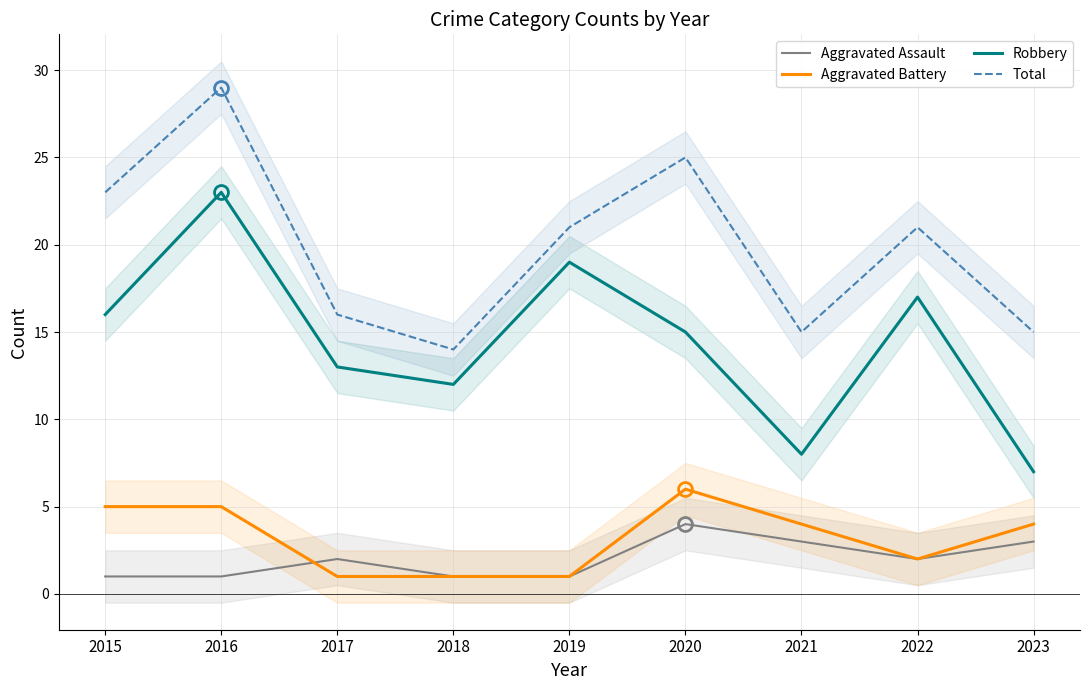

Where does the Robbery series first go above 15?

2015